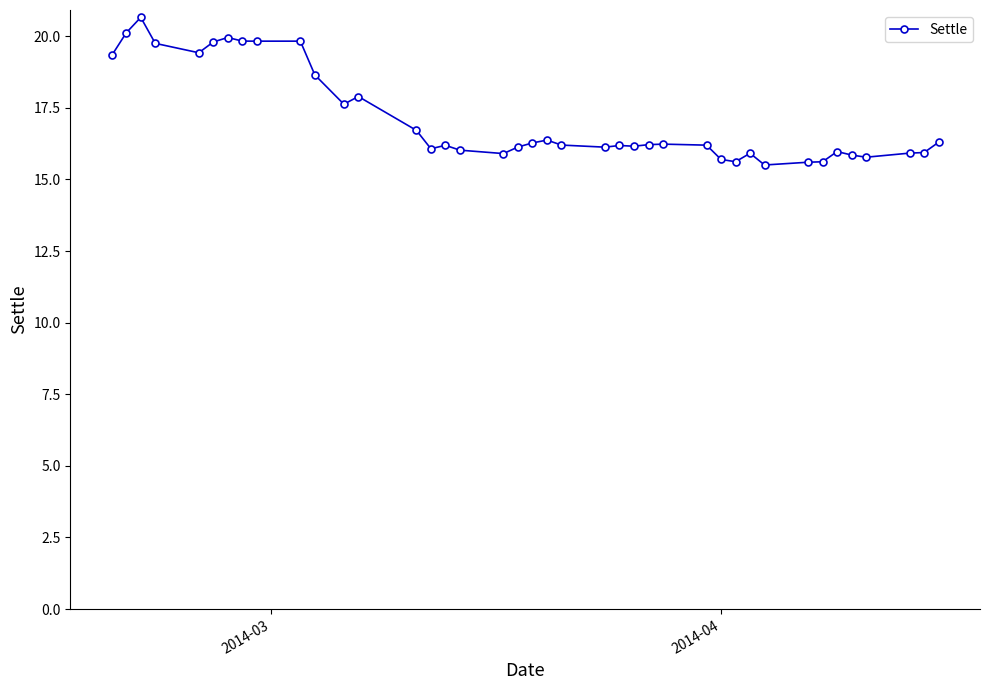

True or false: the data has more than 2 interior local peaks.

True